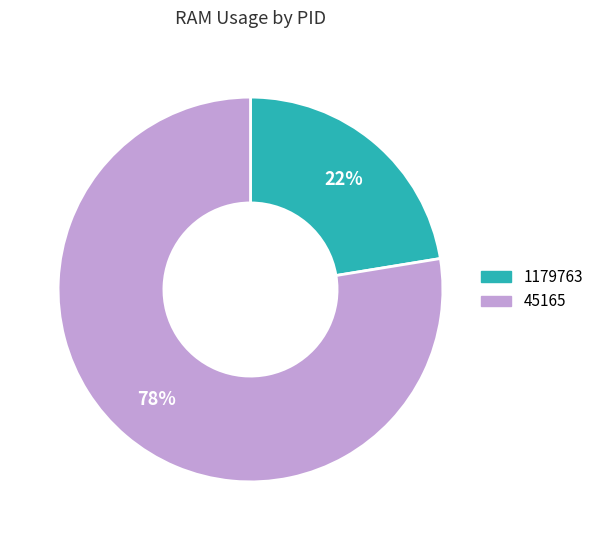

Does any single category account for the majority?

Yes